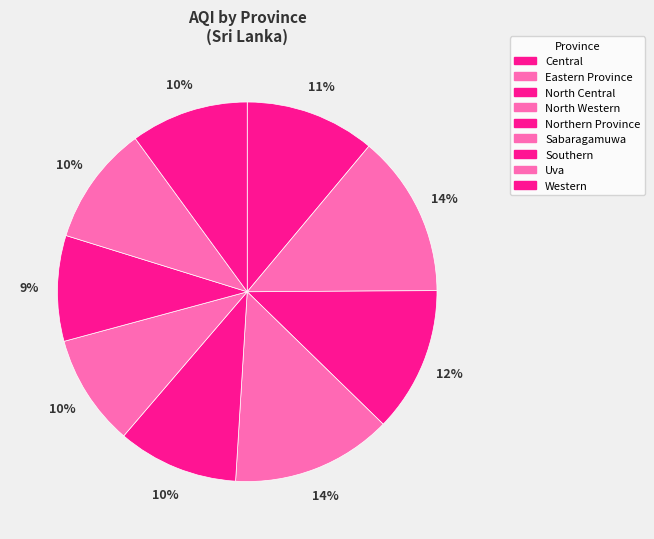

What portion of the pie excludes Sabaragamuwa?

90.5%